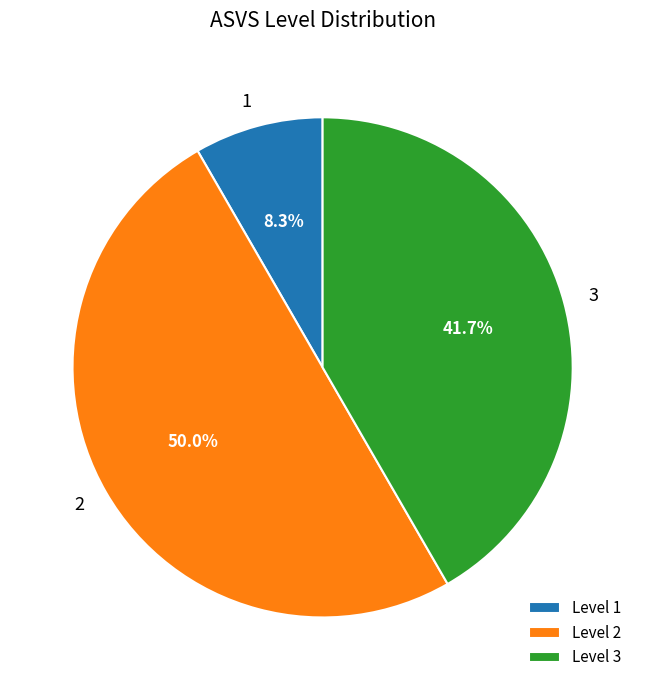

Does Level 1 account for over 50% of the chart?

No